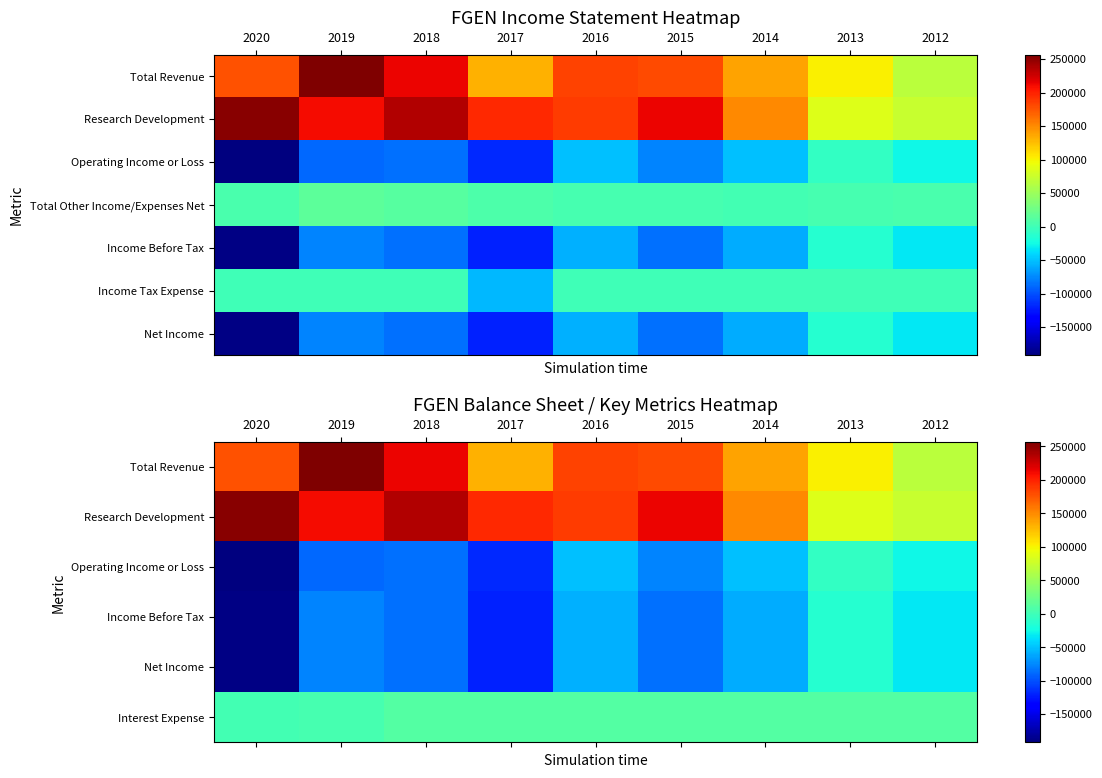

Which has a higher value, 2016 or 2017?

2016